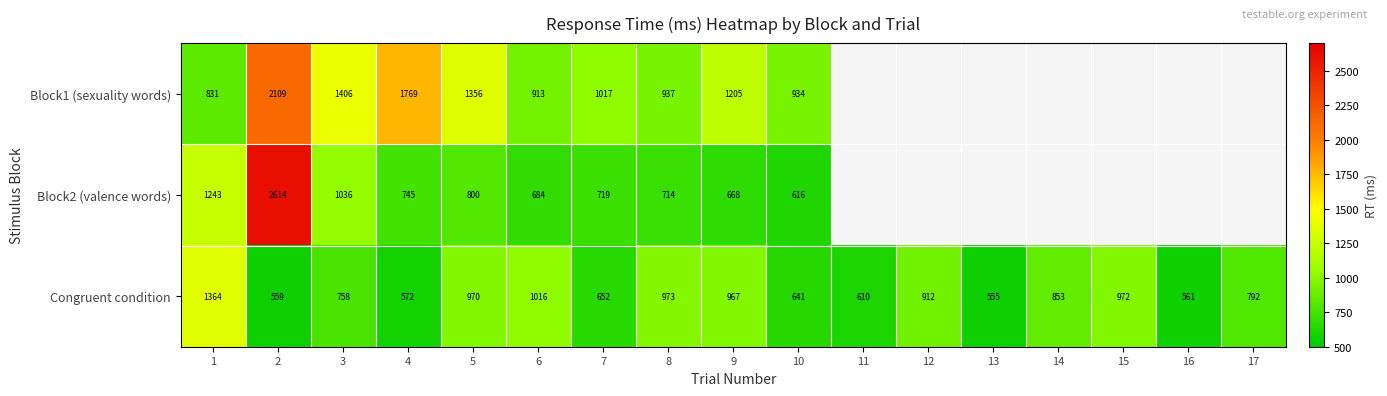

What is the spread (max minus min) of values at 7?

365